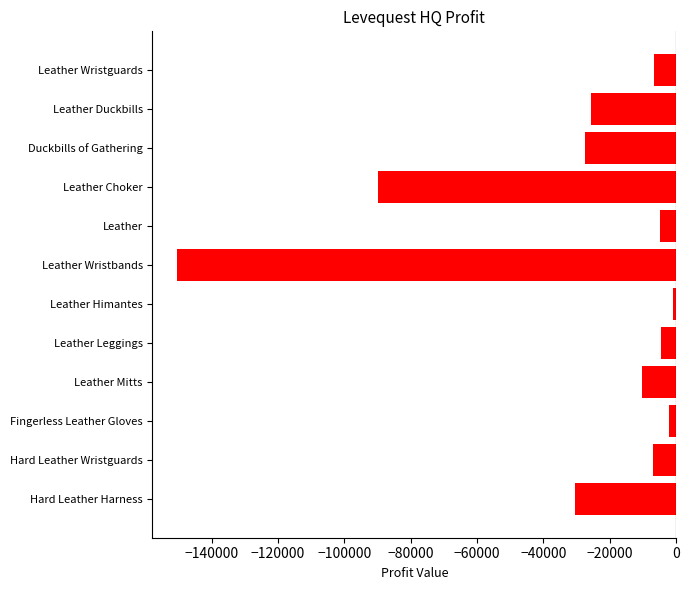

What is the smallest value displayed?

-150280.0